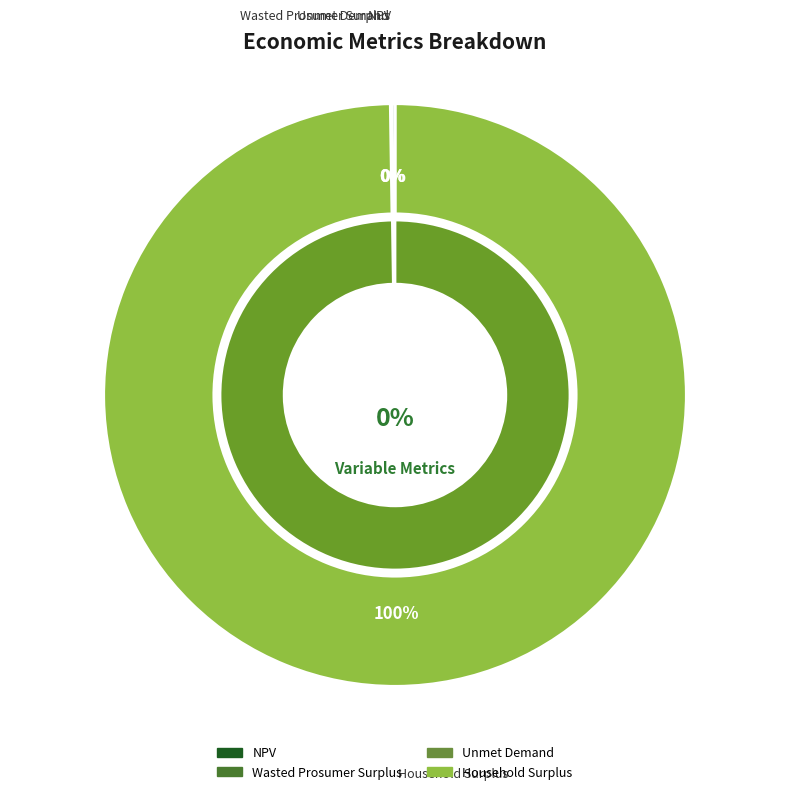

Count the number of slices in the pie.

4